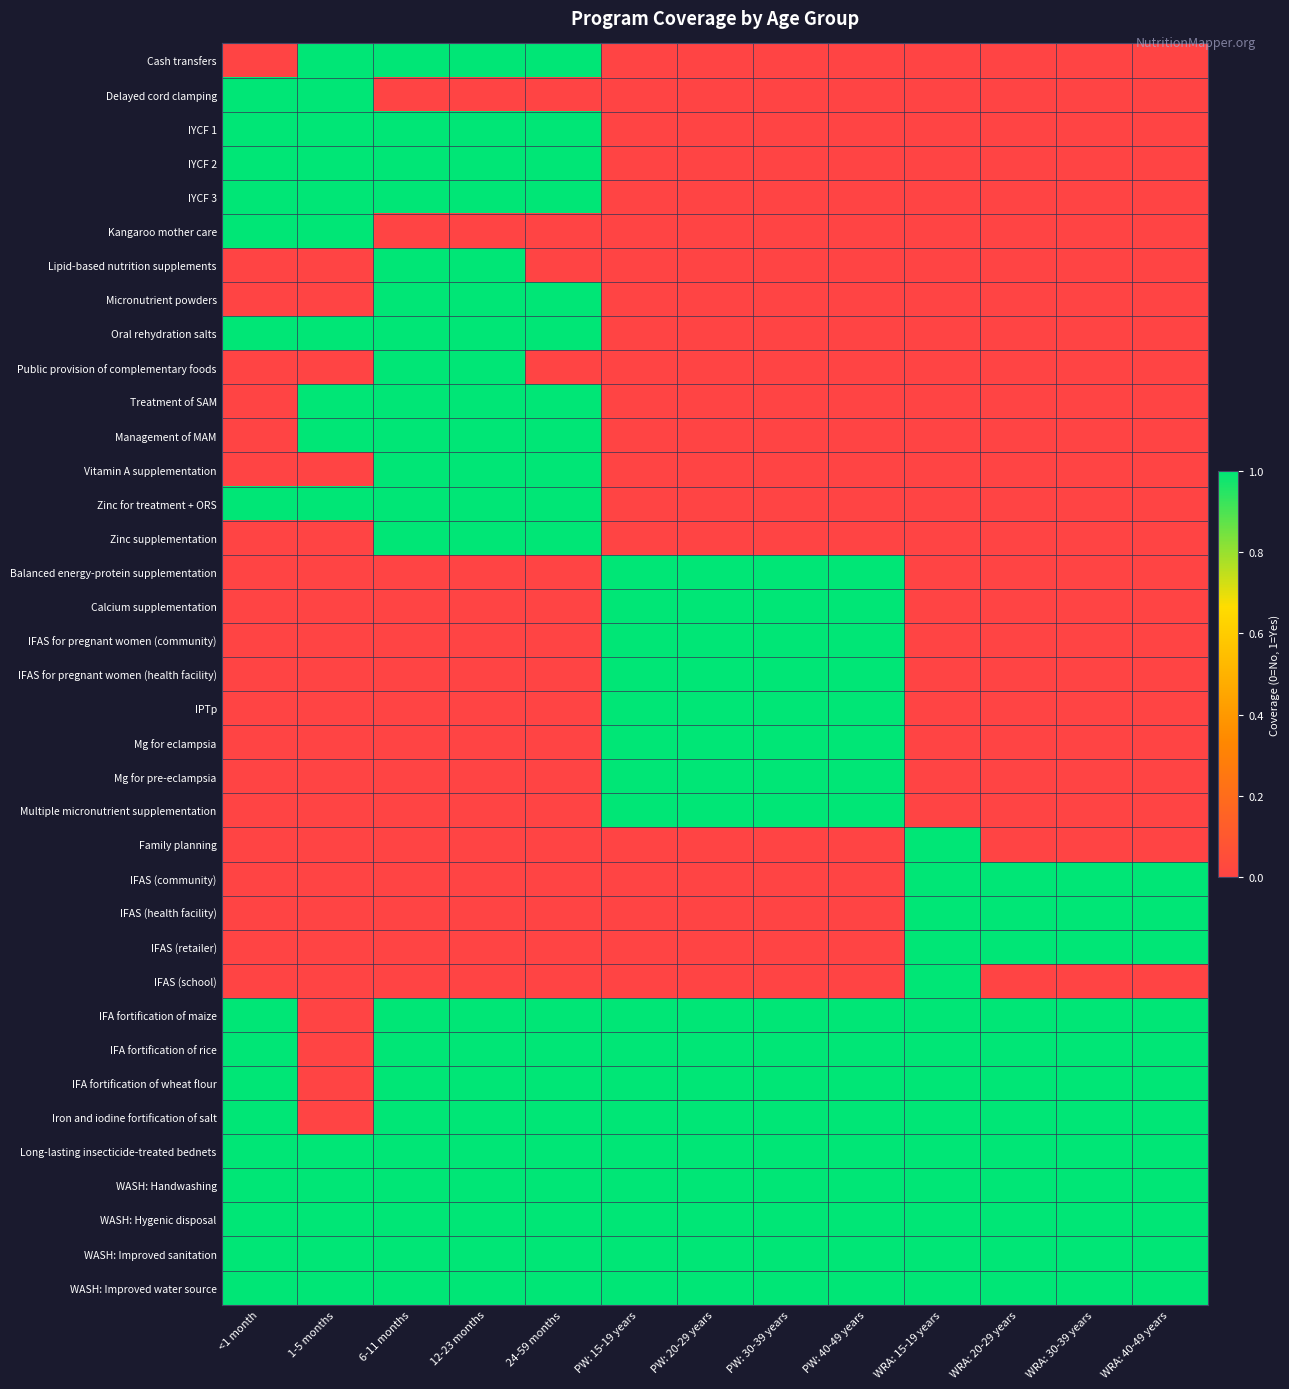

What is the total value across all series at WRA: 40-49 years?

12